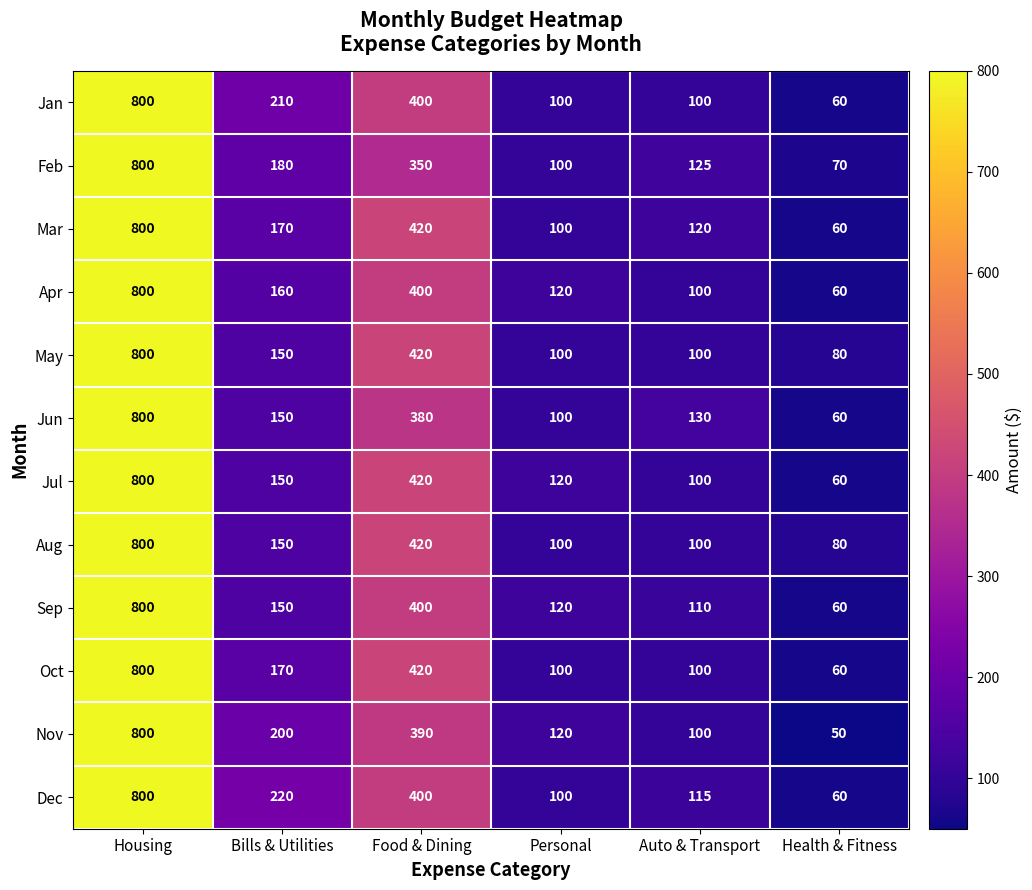

The Jul series shows 420 at Food & Dining. True or false?

True